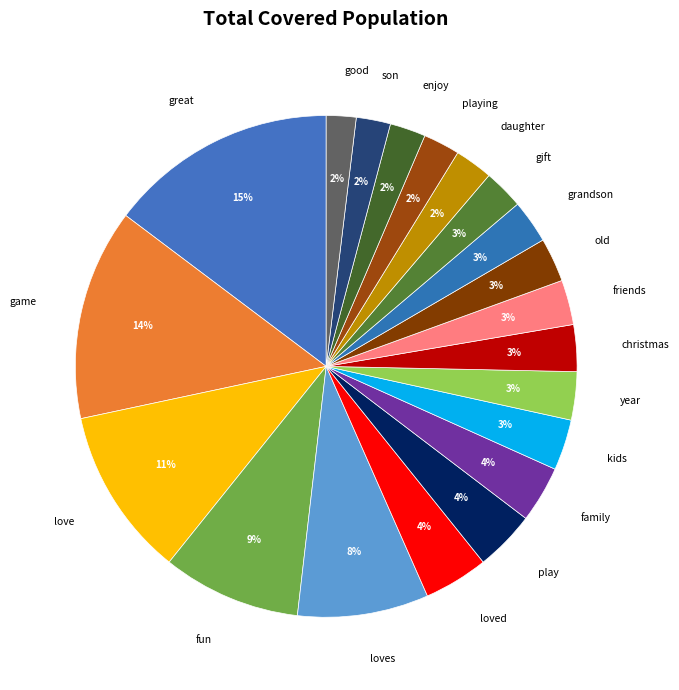

To the nearest percent, what is the combined percentage of play and old?

7%